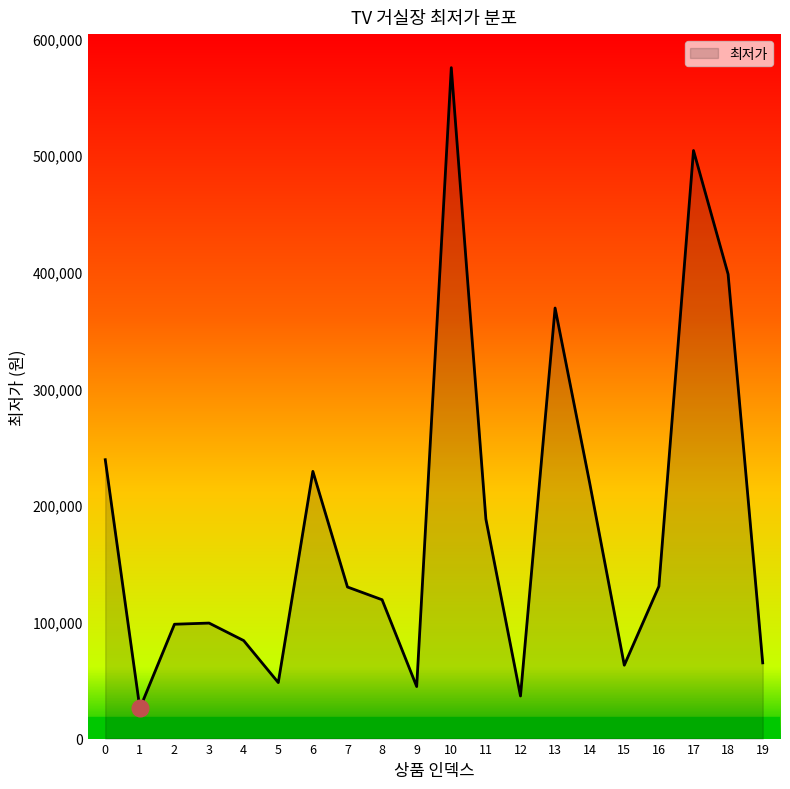

What is the difference between the maximum and minimum values?

549100